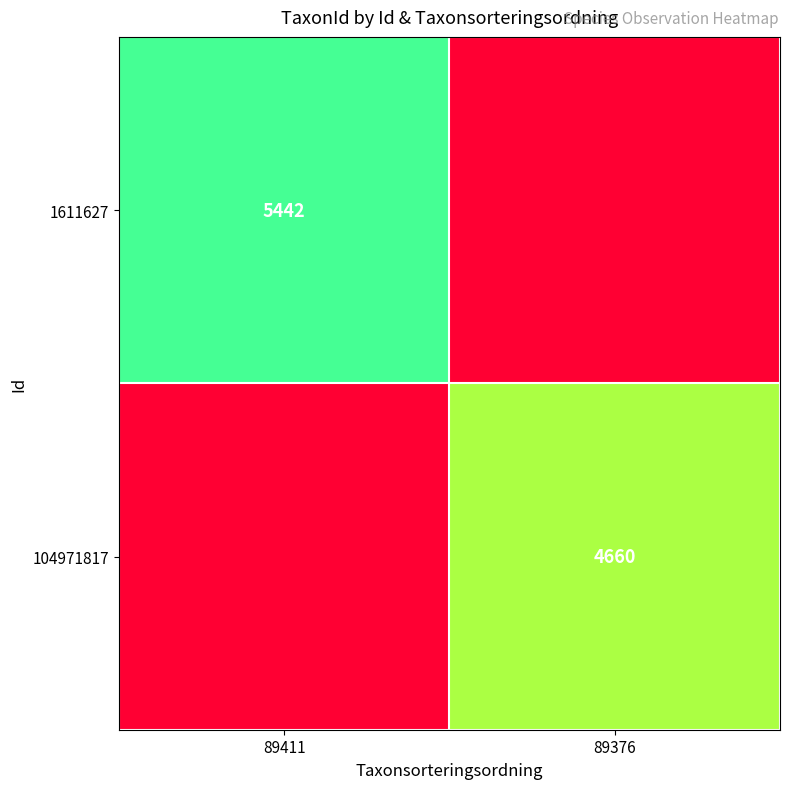

The 104971817 series shows 4660 at 89376. True or false?

True